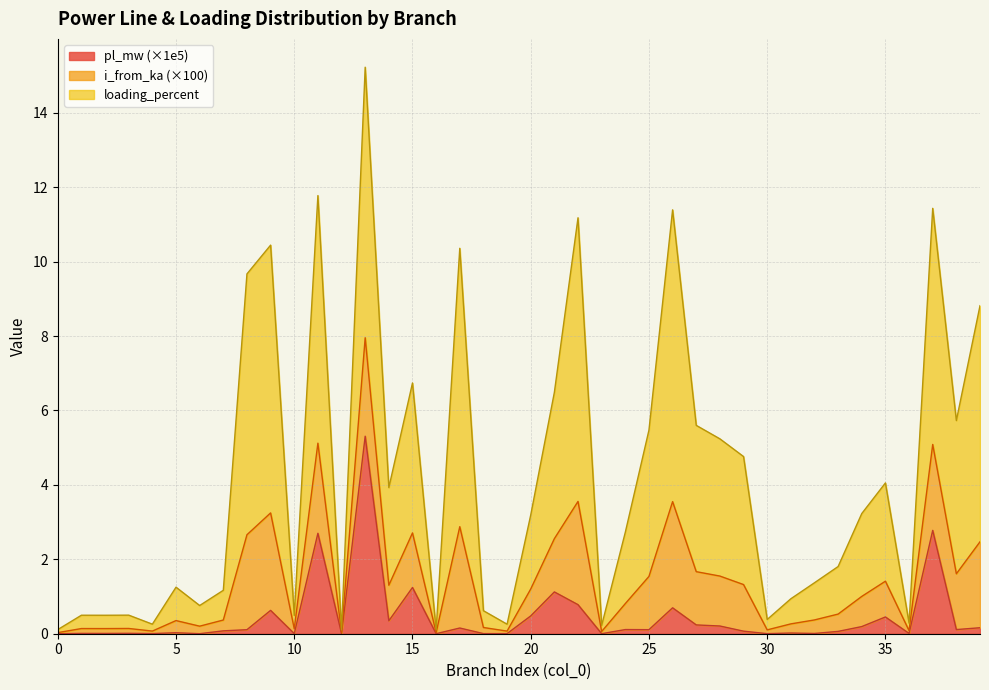

At which category does i_from_ka reach its first local peak?

1